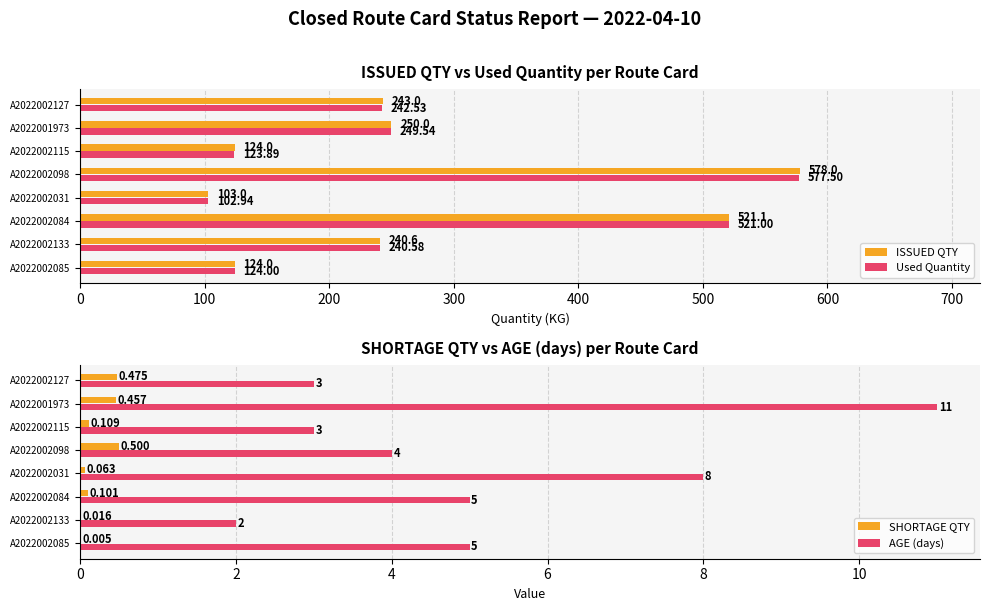

What is the sum of all ISSUED QTY values?

2183.7